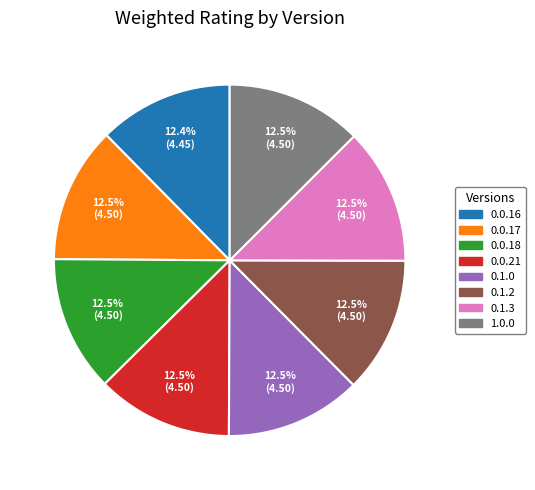

Is 0.1.0 the majority of the pie?

No